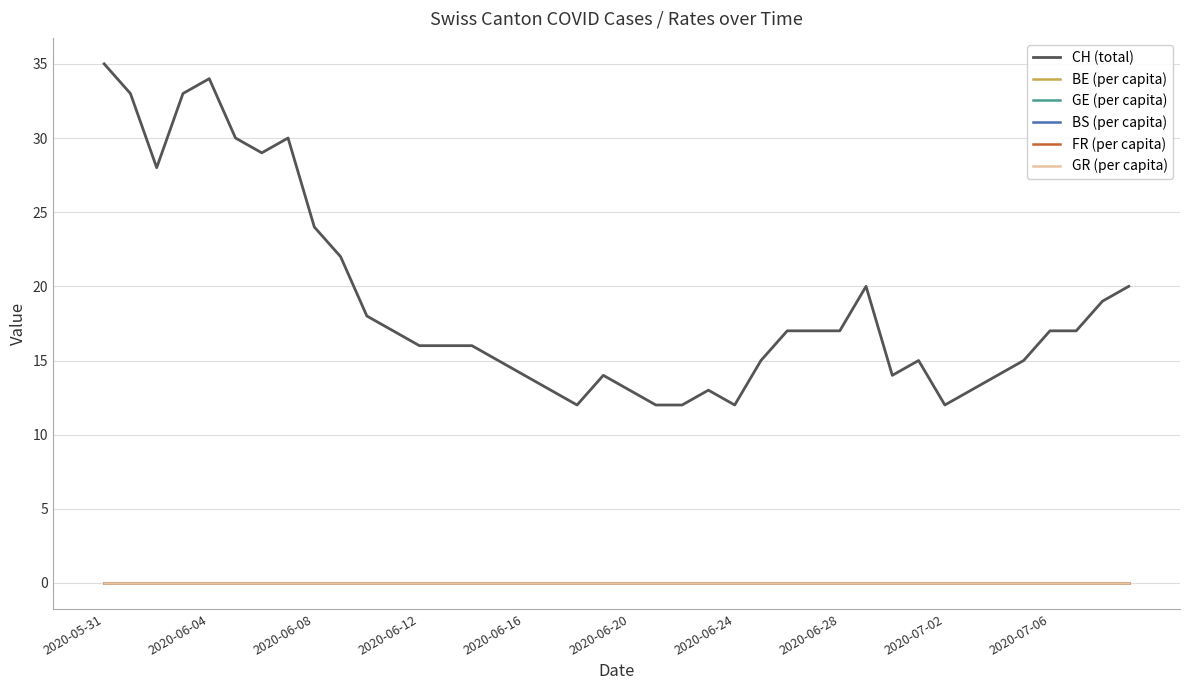

Does the chart have visible grid lines?

Yes